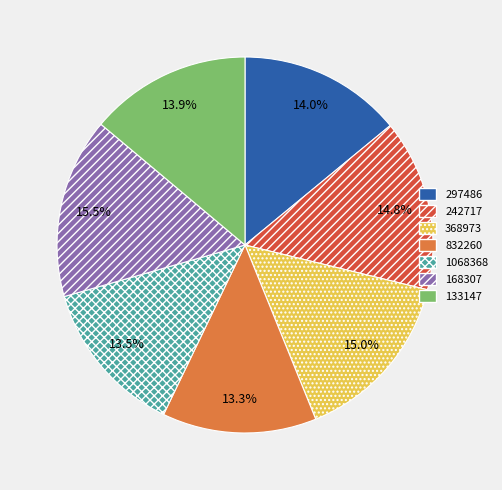

Approximately how many times larger is the value at 1068368 compared to 168307?

0.9